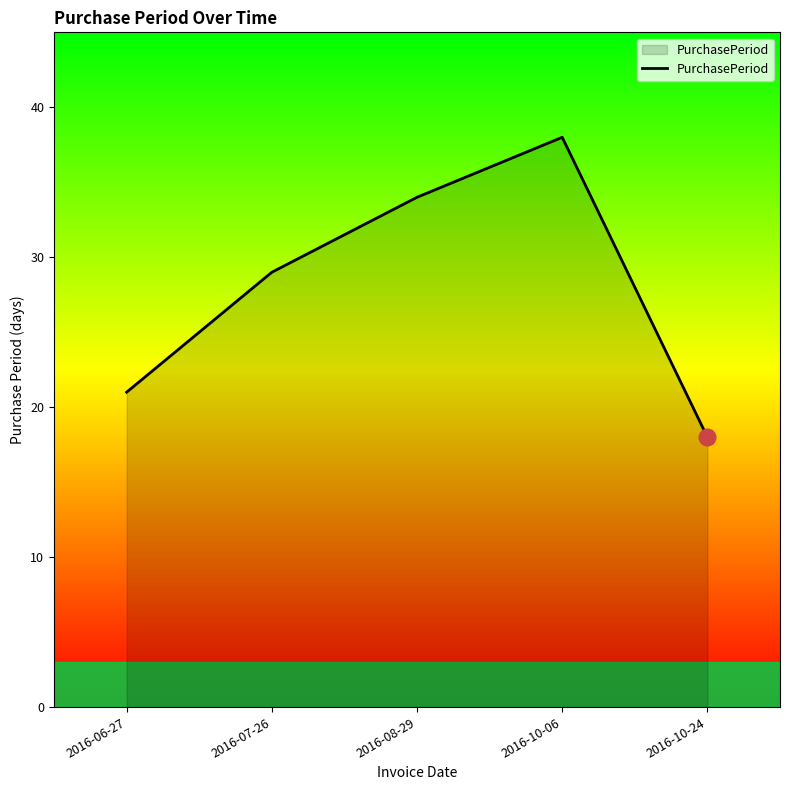

True or false: the data has more than 0 interior local peaks.

True